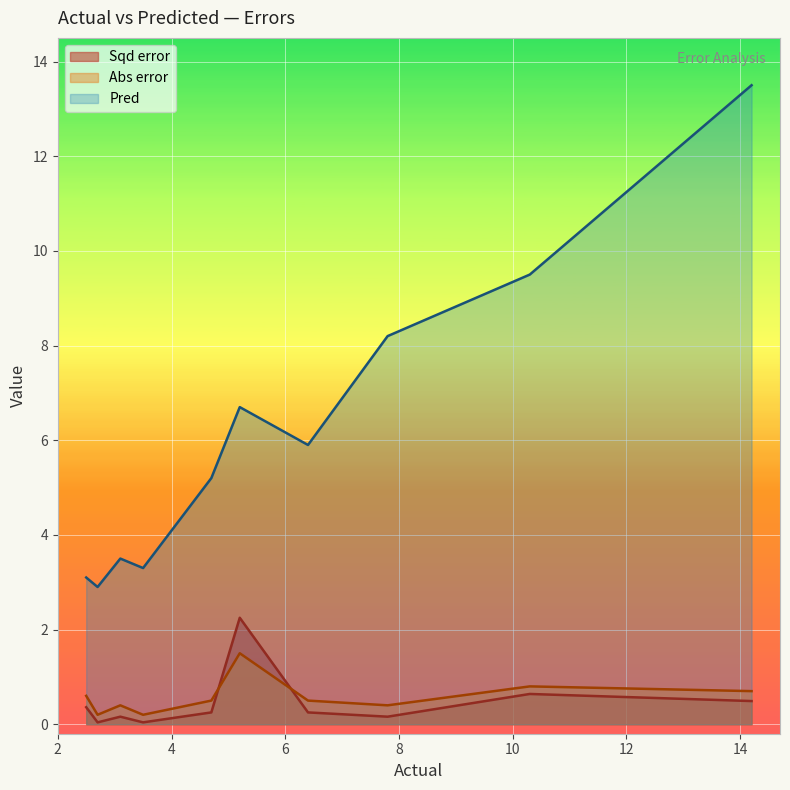

What is the difference between the Pred values at 2.5 and 6.4?

2.8